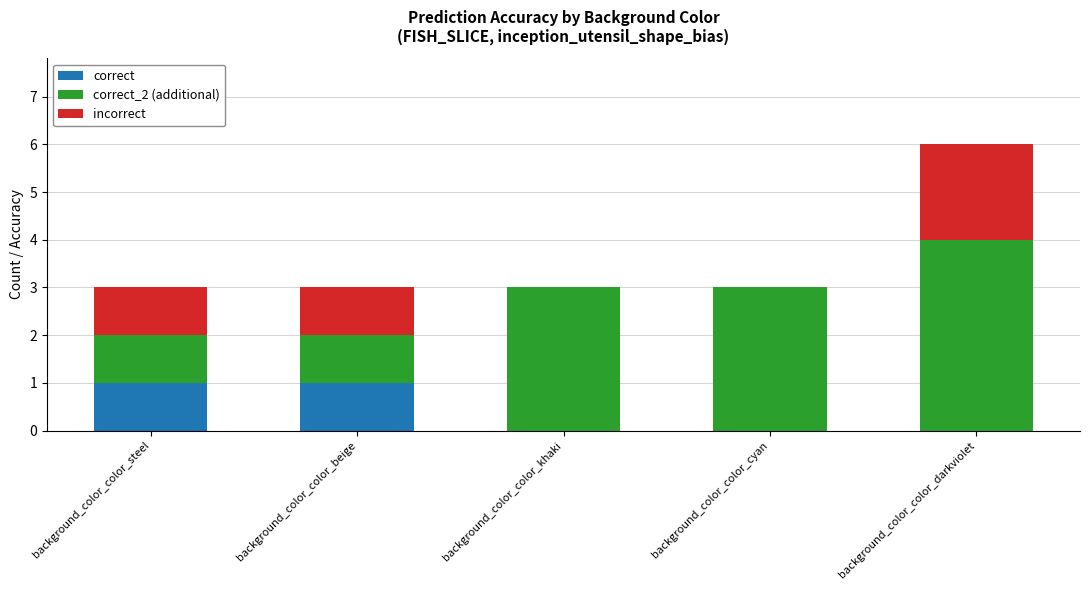

How many categories are shown in the chart?

5